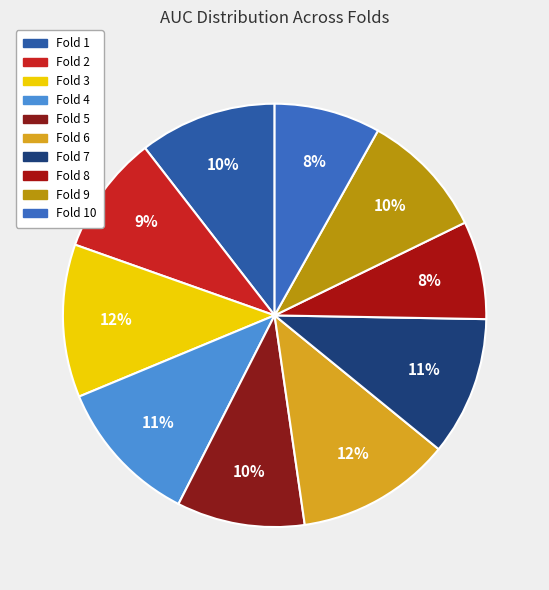

Count the number of slices in the pie.

10